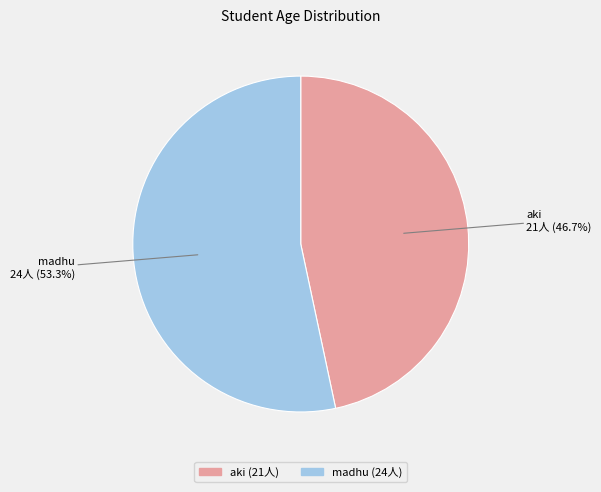

What is the total percentage of madhu and aki?

100.0%